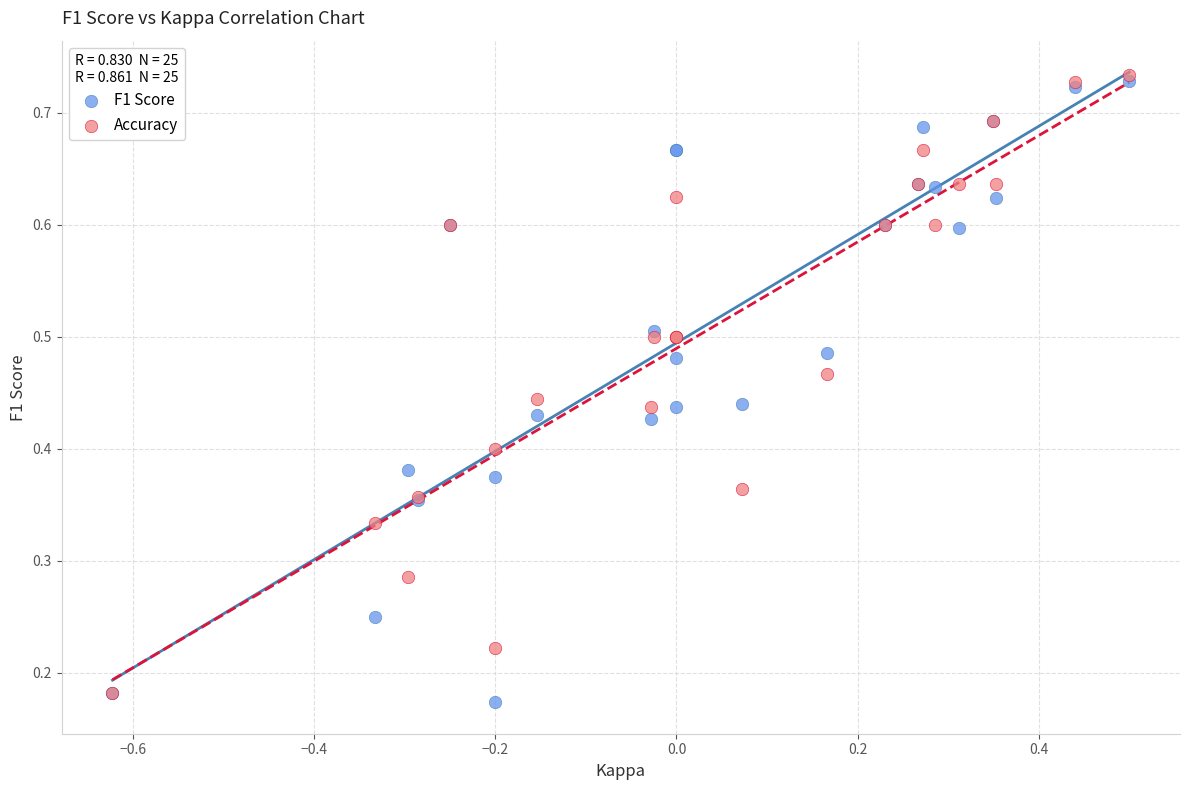

What are all the series names shown in the legend?

F1 Score, Accuracy